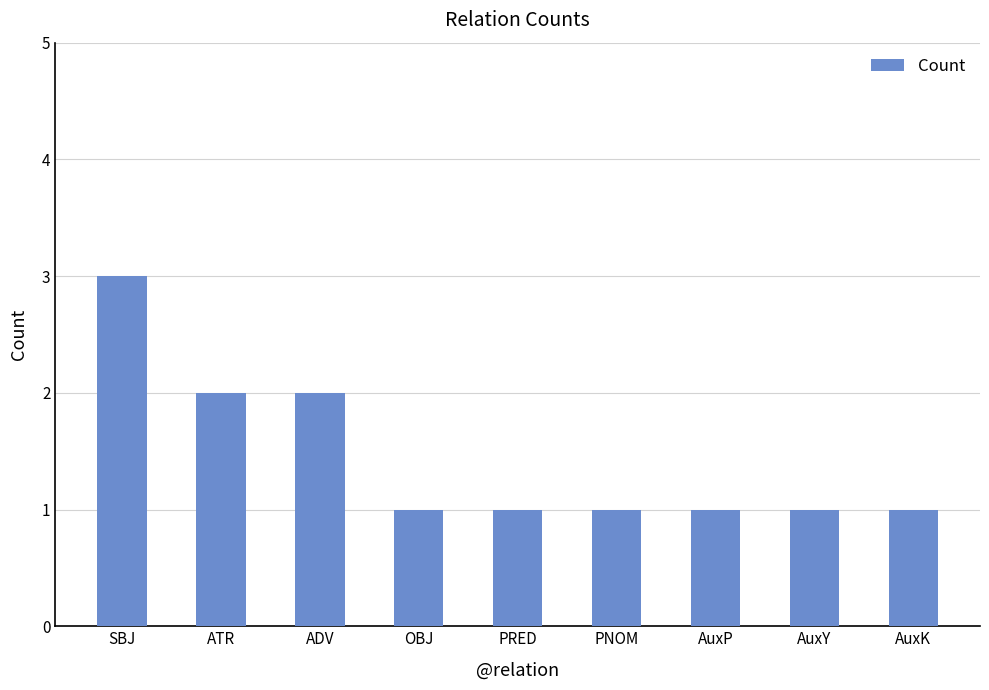

The chart shows a value of 1 at OBJ. True or false?

True